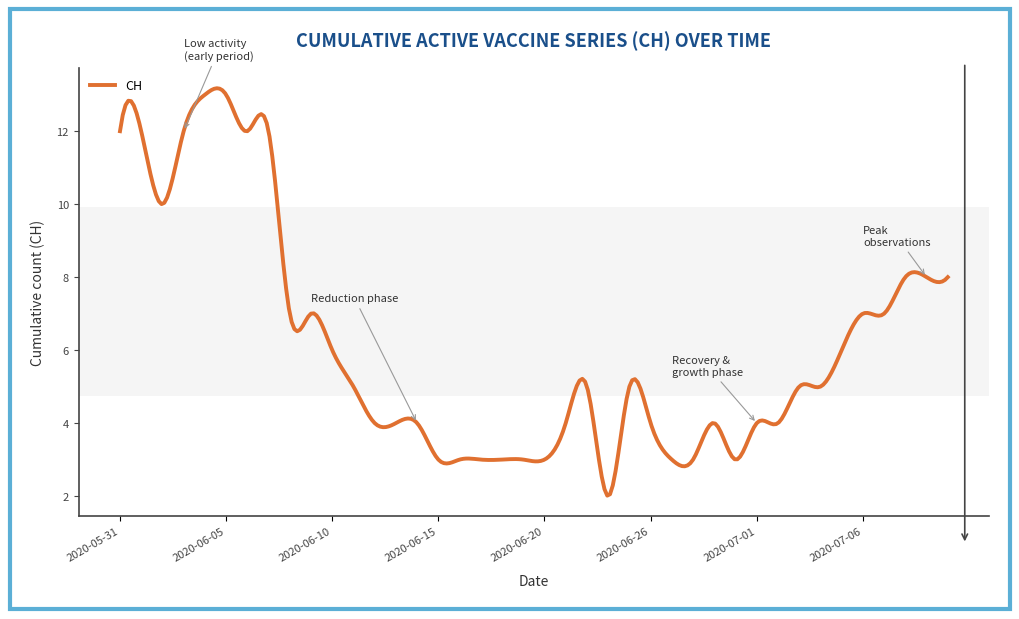

What is the minimum value shown in the chart?

2.0